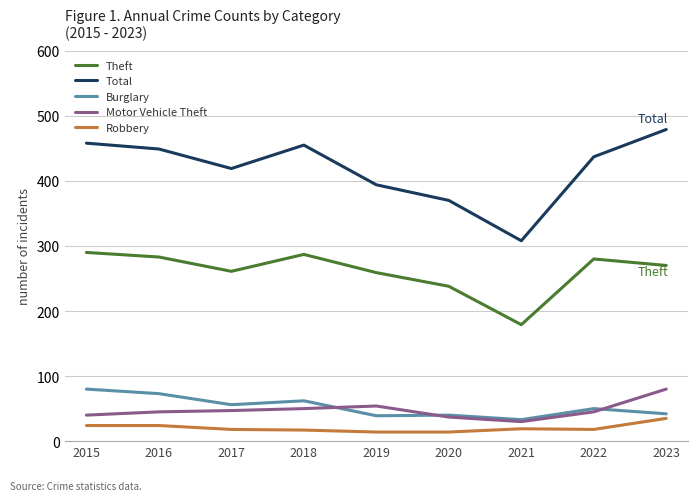

What is the average value of the Robbery series?

20